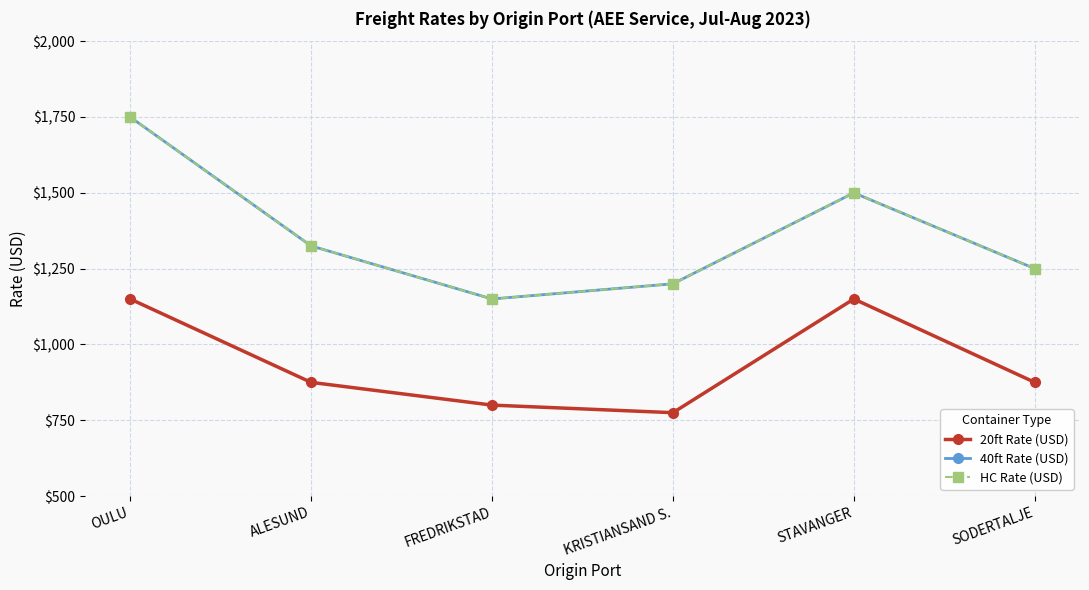

How many lines are shown in the chart?

3